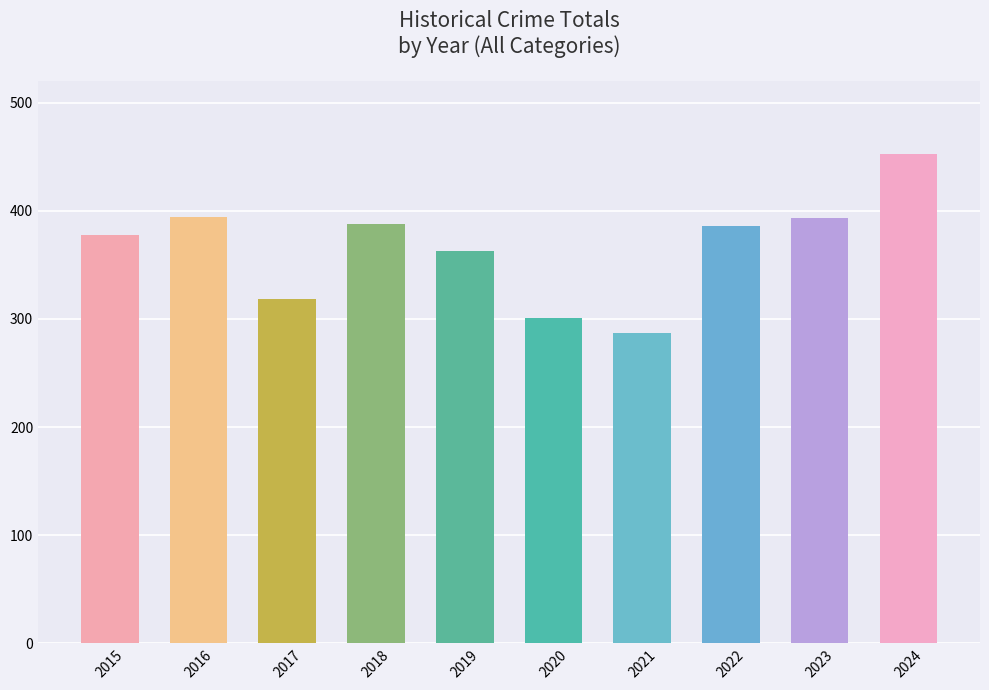

True or false: the data shows 218 at 2016.

False